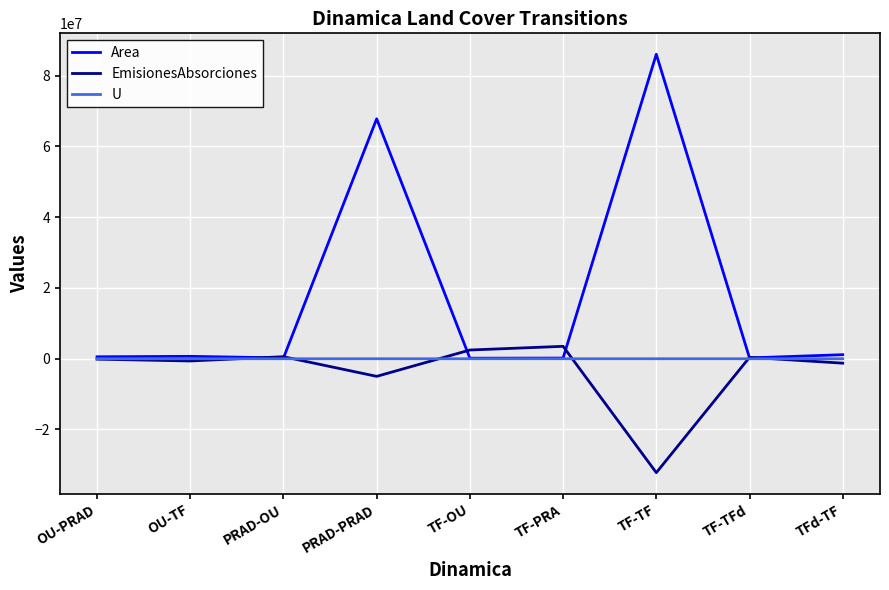

Which label corresponds to the largest value in the chart?

TF-TF